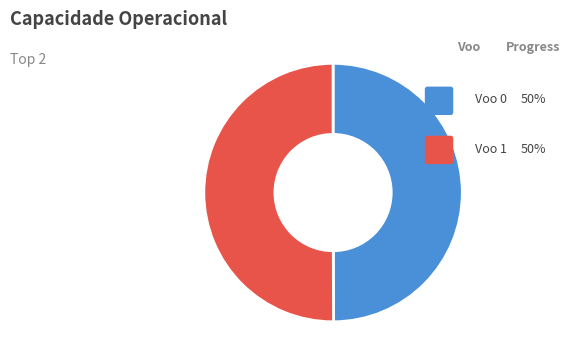

How many slices are in this pie chart?

2